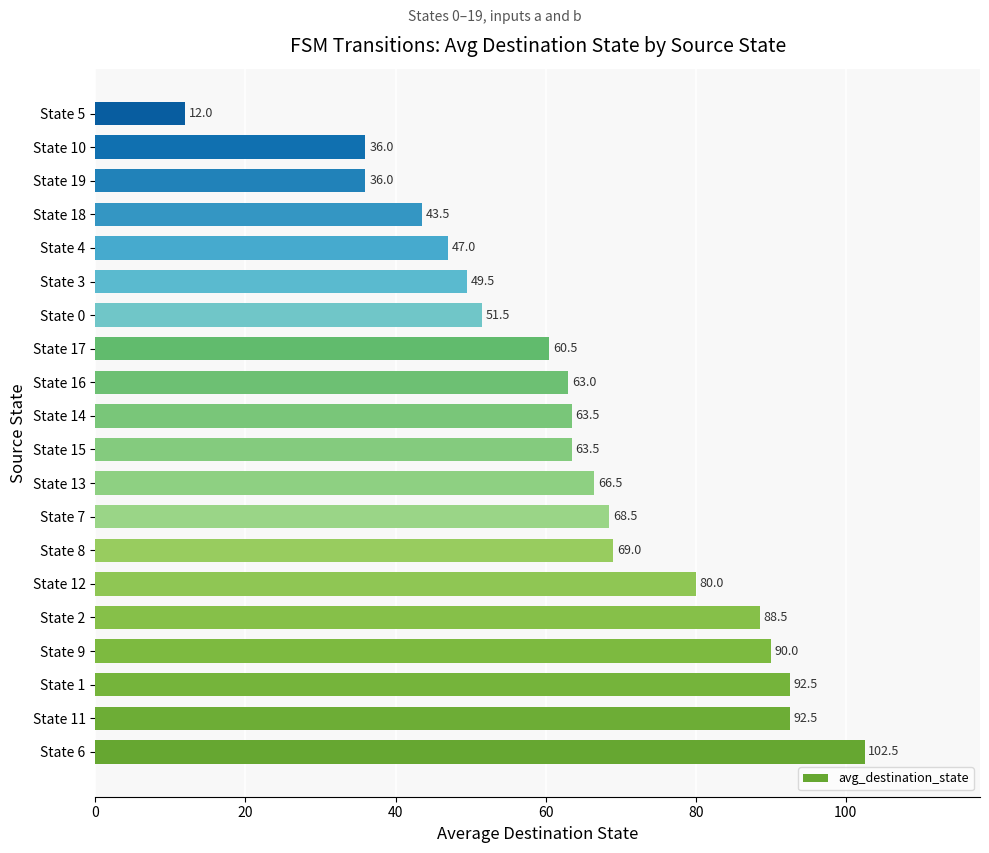

What is the sum of all values?

1276.0